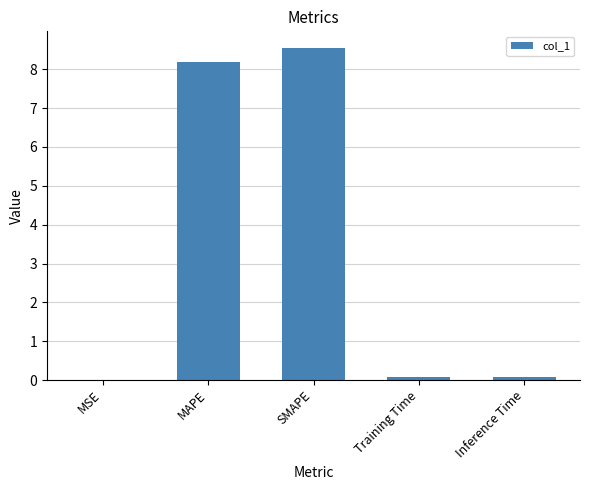

What is the maximum value shown in the chart?

8.6